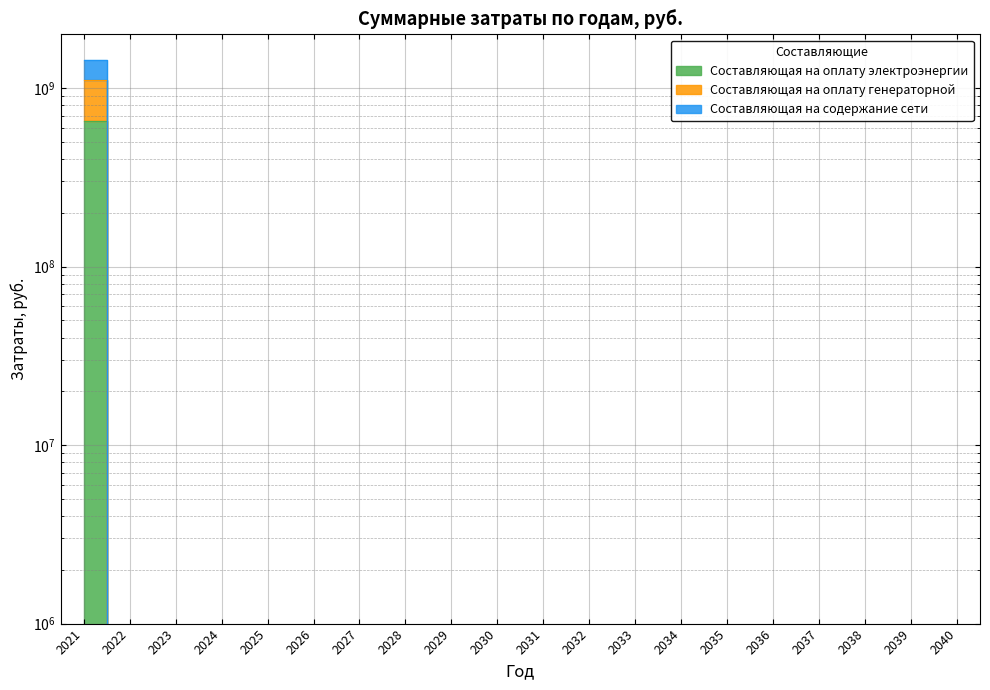

What is the total value across all series at 2022?

6000.0